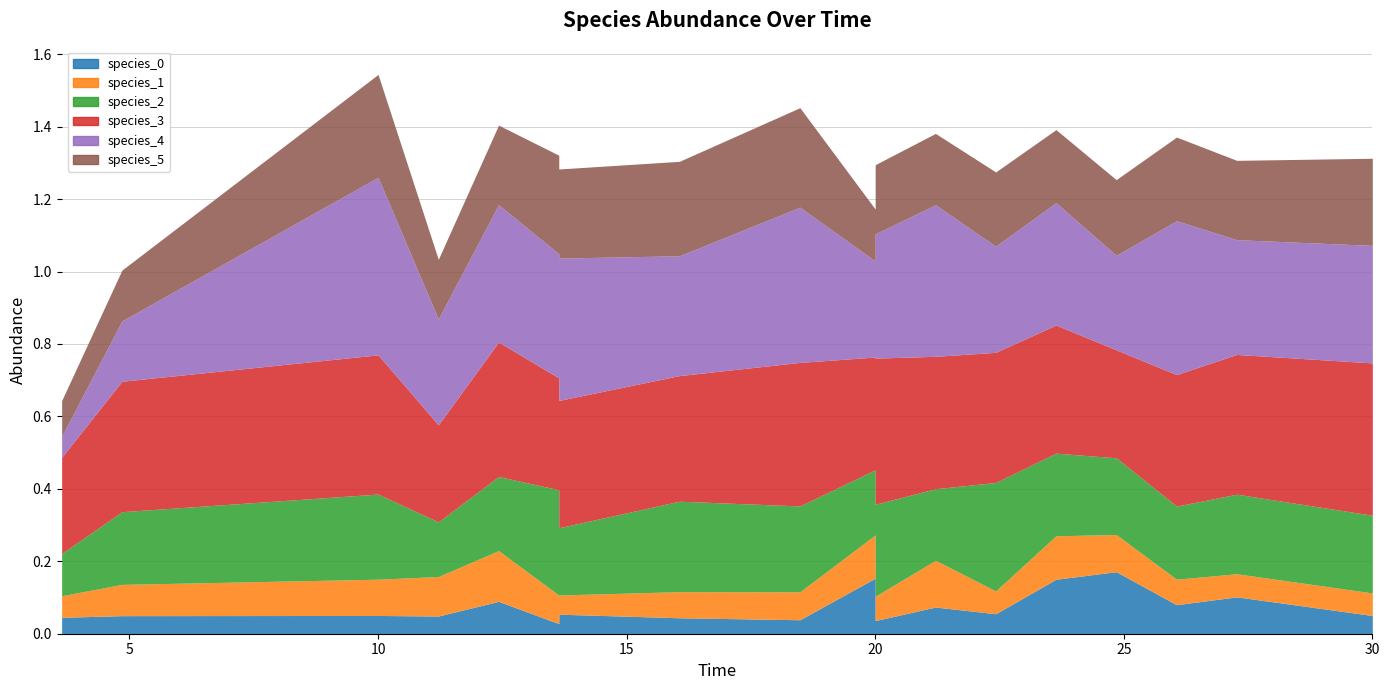

How many species_1 values are between 0 and 1?

20